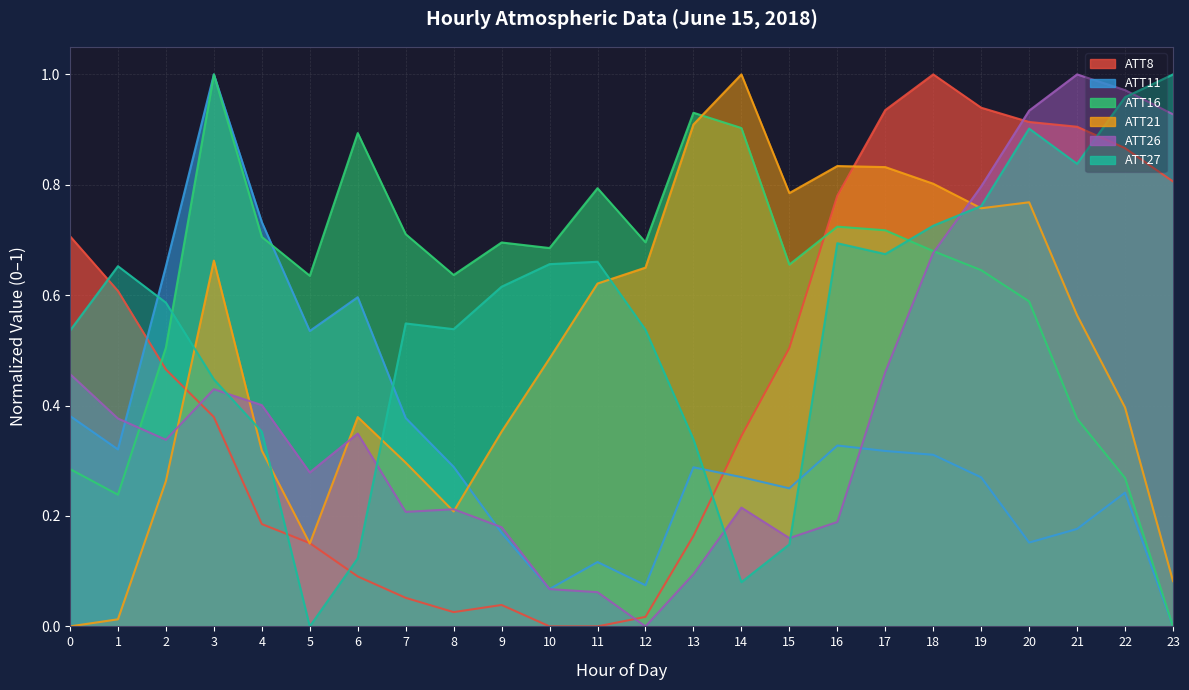

What is the difference between the second highest and second lowest values in the ATT27 series?

0.9